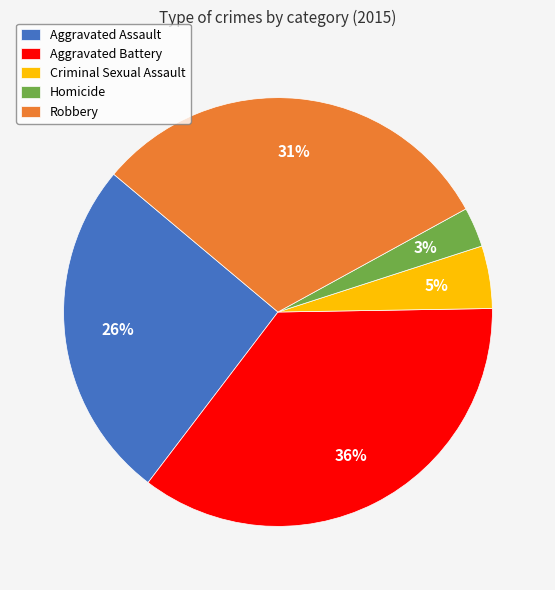

Do Aggravated Battery and Aggravated Assault together represent more than half of the pie?

Yes